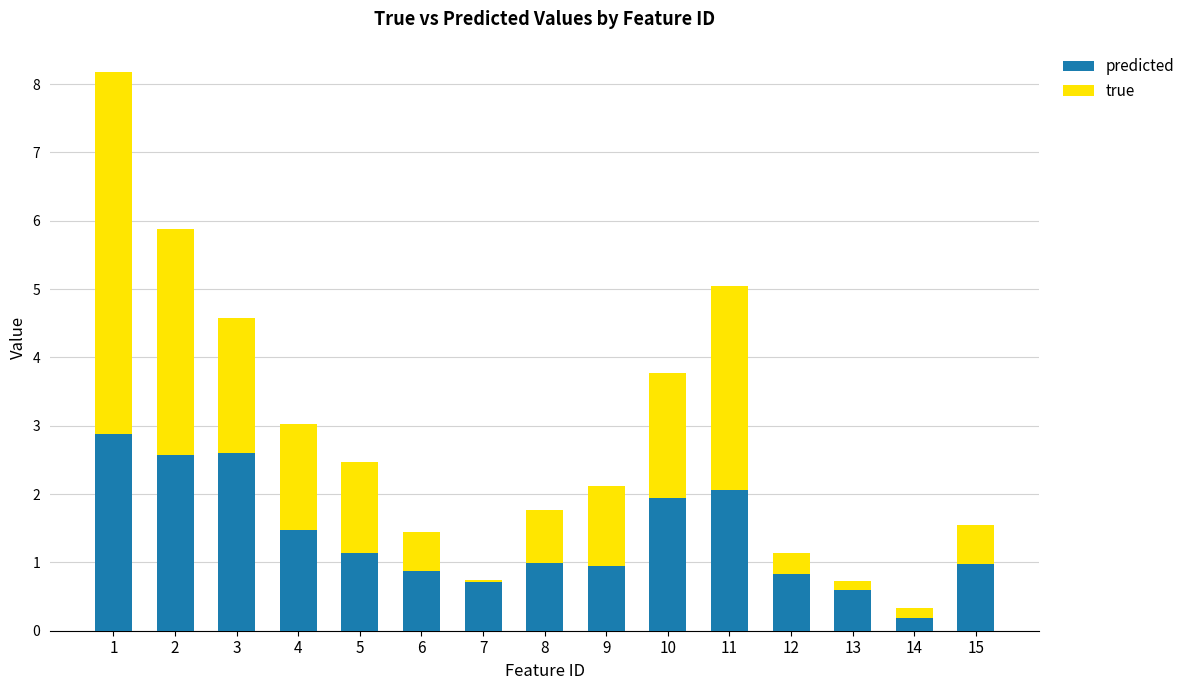

What are all the series names shown in the legend?

predicted, true